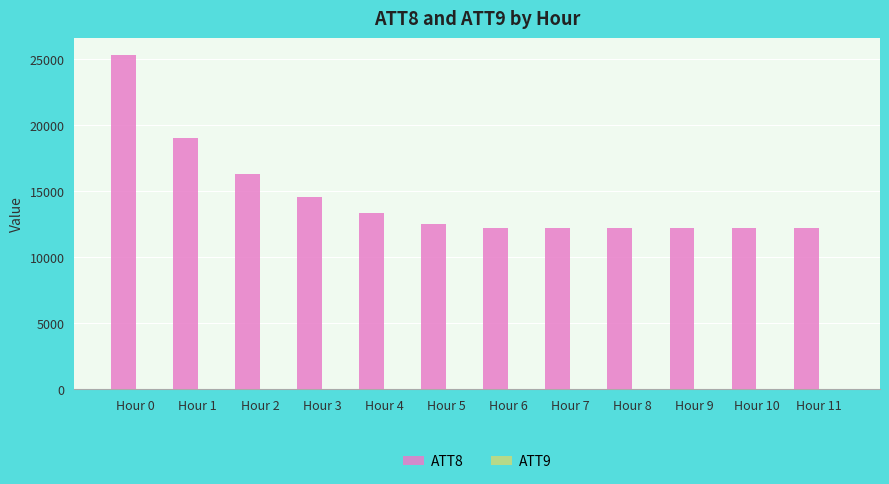

The value of ATT8 at Hour 4 is 13300.0. True or false?

True